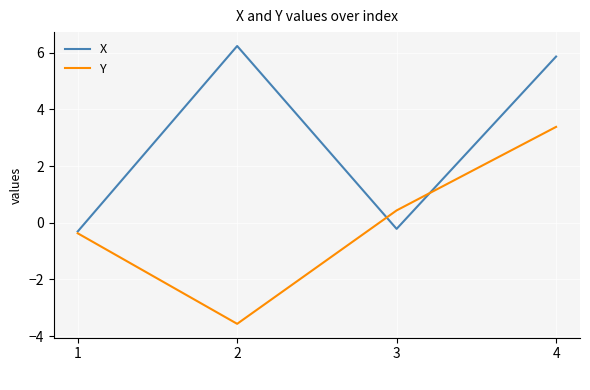

True or false: Y has a value of -6.2 at 2.

False